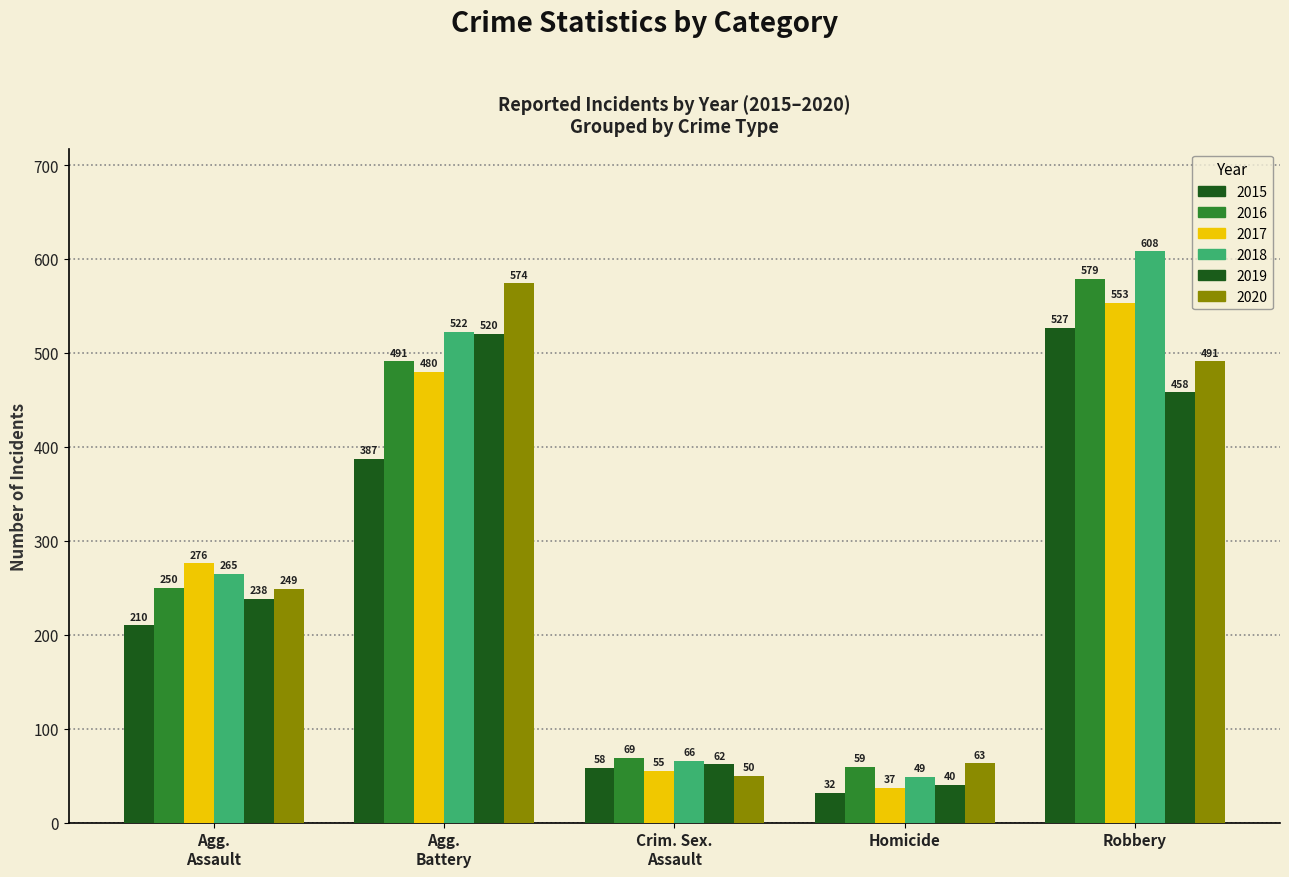

At which label does 2016 first exceed 250?

Agg. Battery